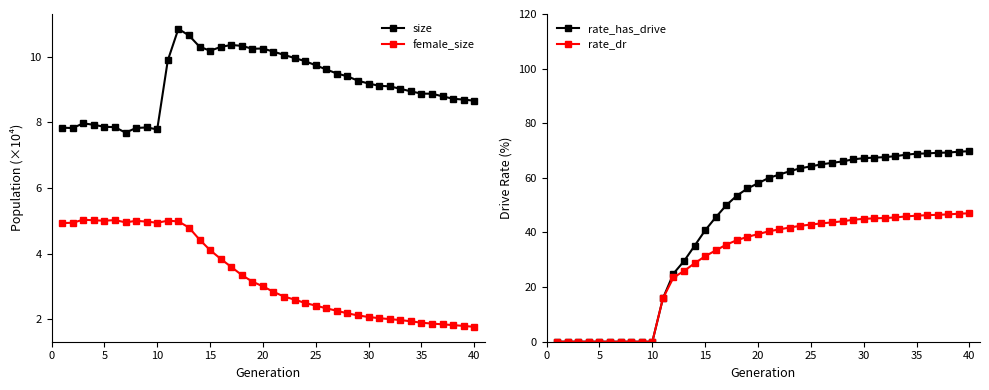

True or false: rate_dr has a value of 23.0 at 25.

False